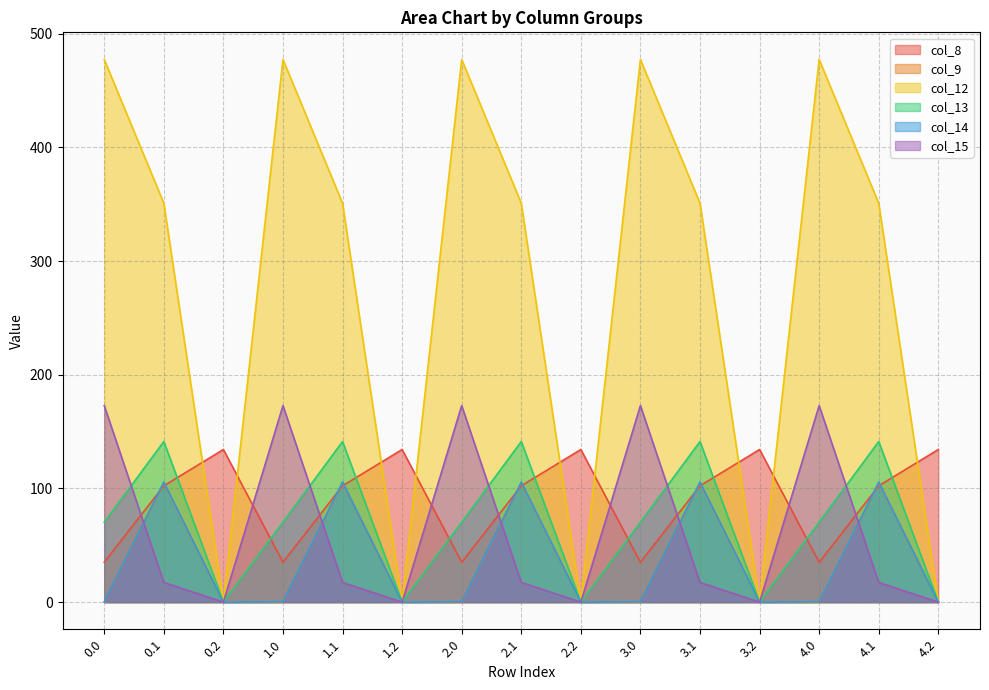

At which category does col_14 reach its first local valley?

0.2